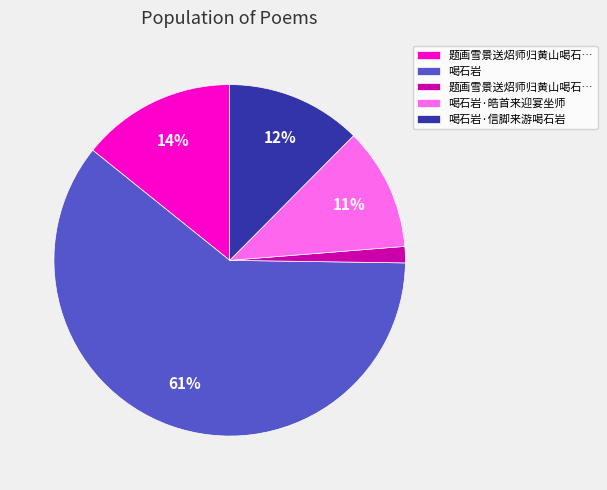

Does any single category account for the majority?

Yes